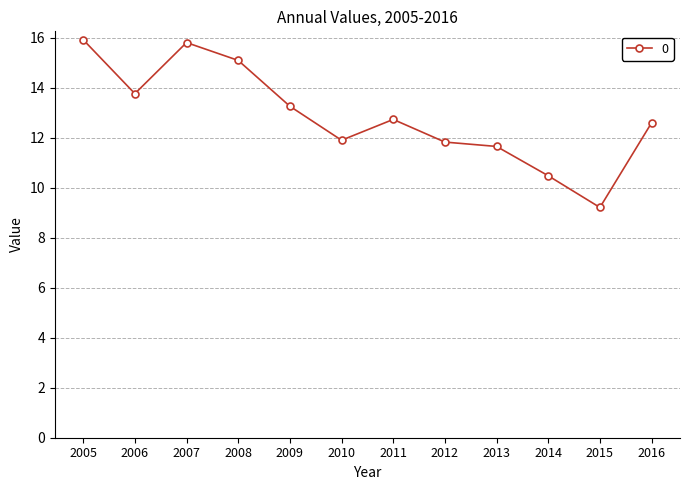

What is the difference between the second highest and minimum values?

6.6